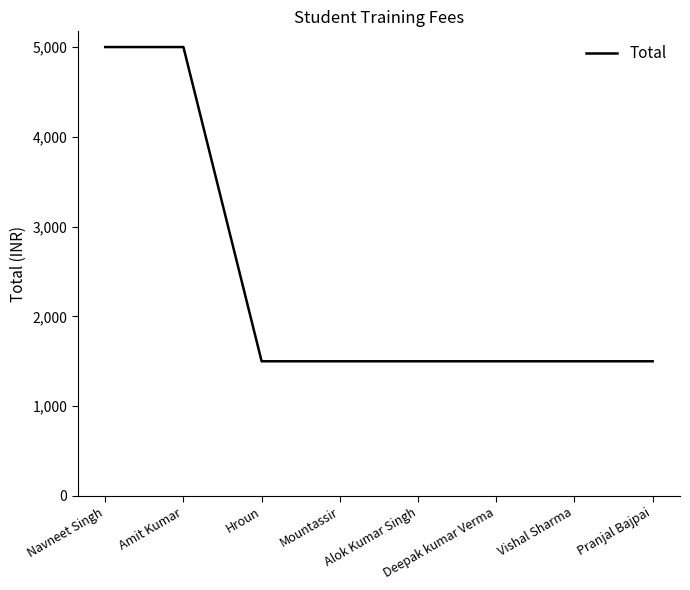

True or false: the data shows 1500 at Deepak kumar Verma.

True